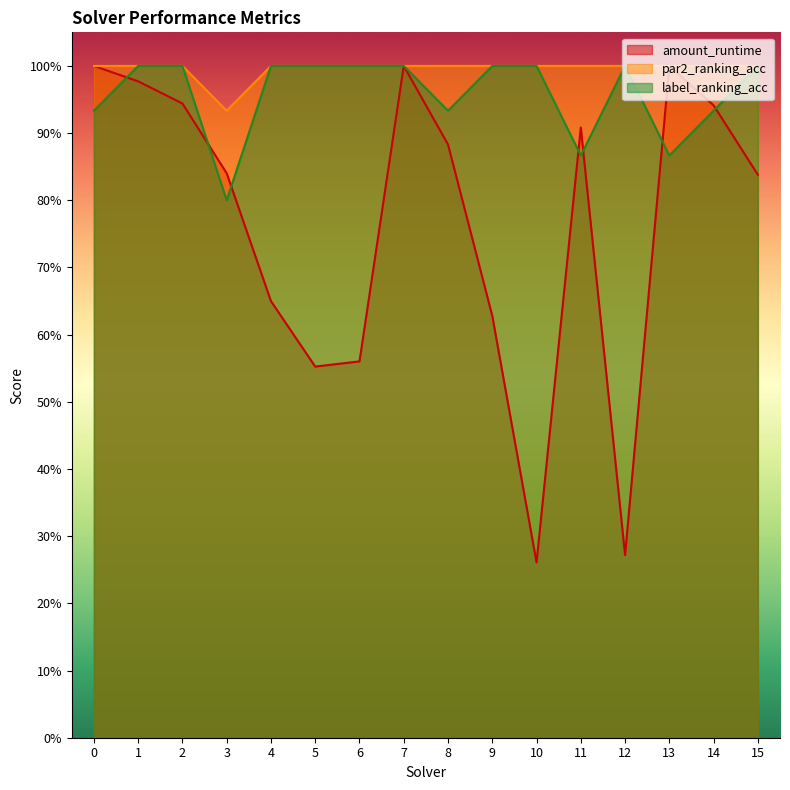

The value of par2_ranking_acc at 3 is 0.2. True or false?

False